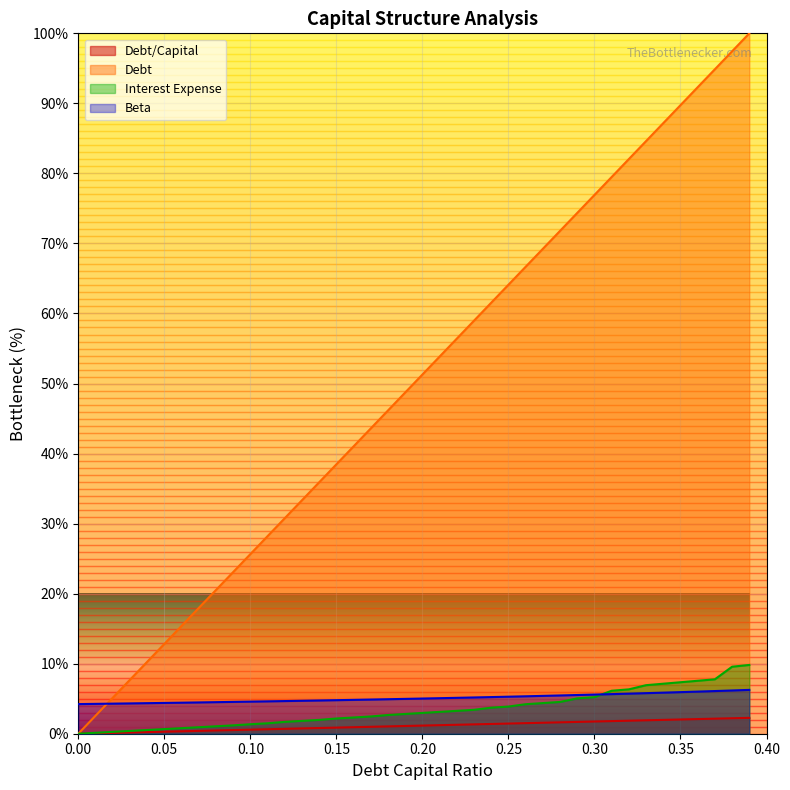

At which category is the sum across all series the highest?

0.39